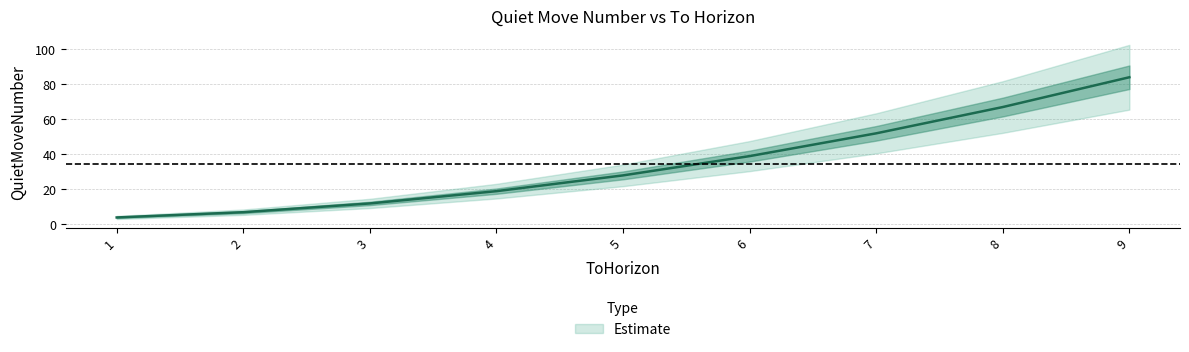

Reading left to right, what are all the values shown in this chart?

4	7	12	19	28	39	52	67	84